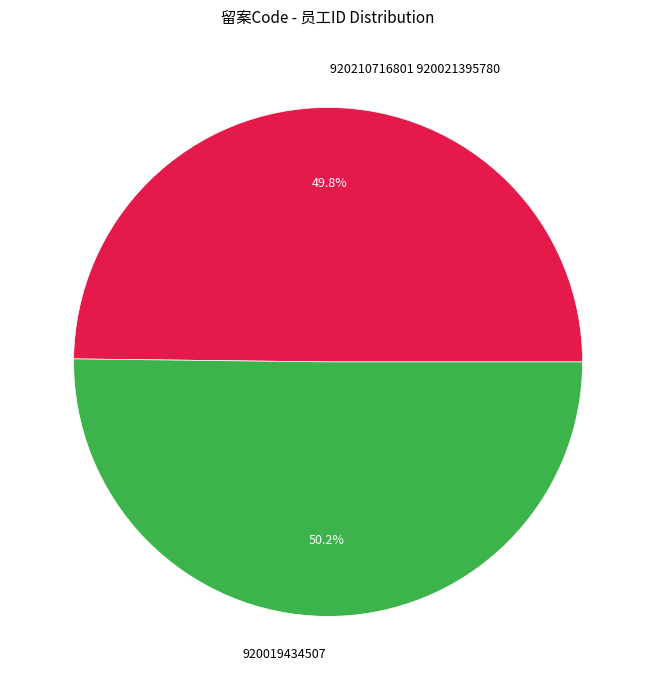

What percentage is the 920019434507 slice, to the nearest percent?

50%